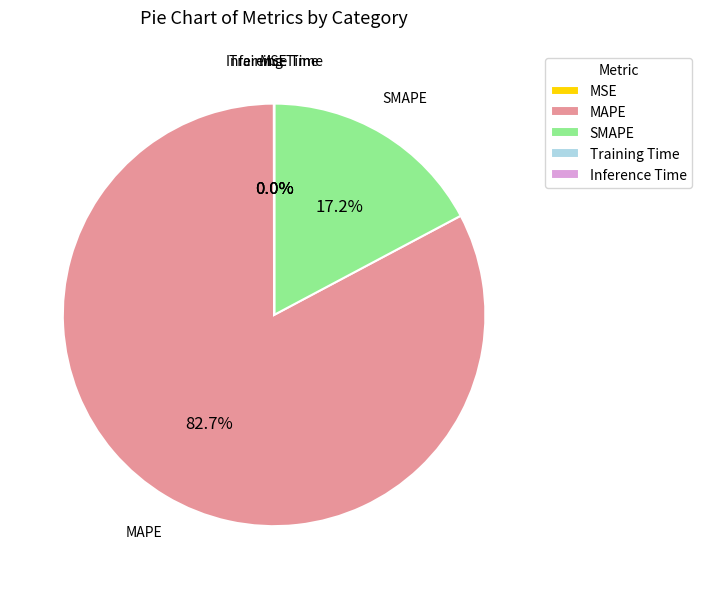

To the nearest percent, what portion does MAPE represent?

83%